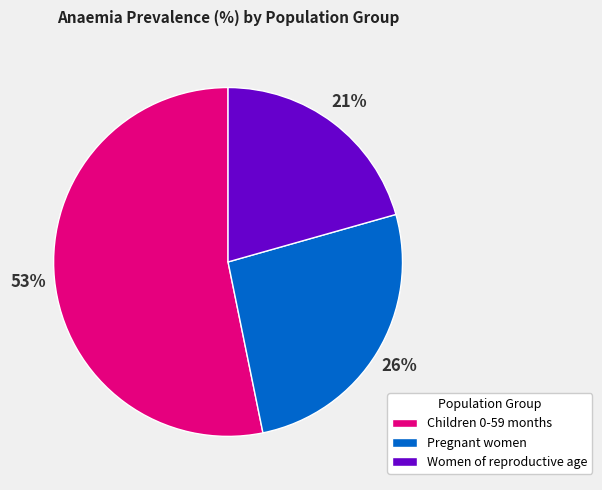

To the nearest percent, what portion does Pregnant women represent?

26%